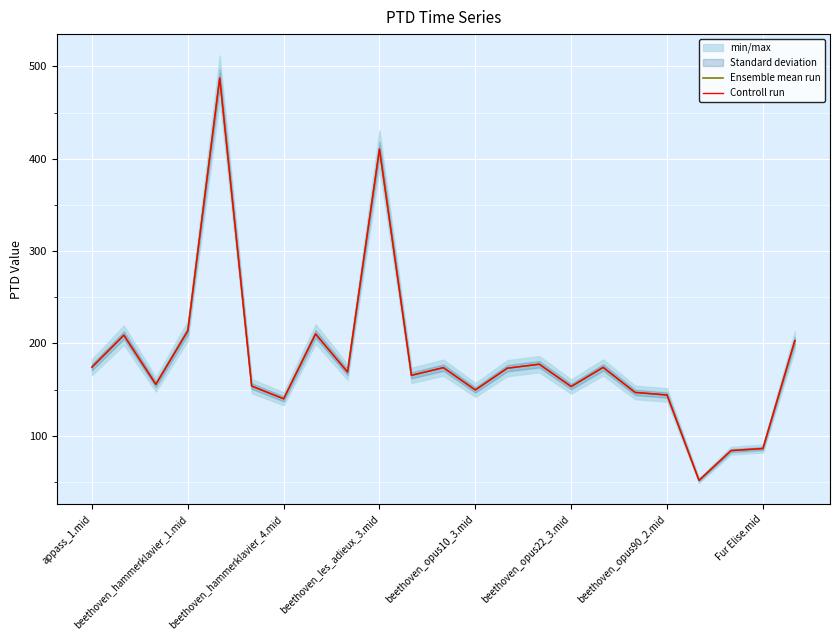

What is the smallest value displayed?

51.7